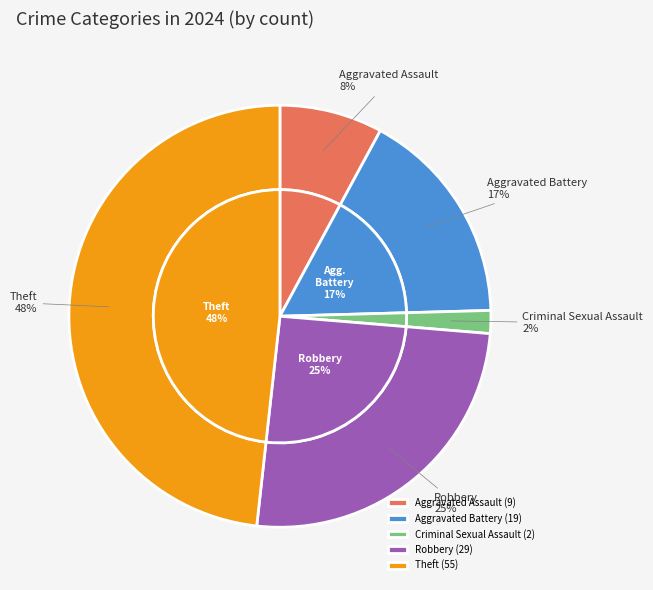

Which has a higher value, Theft or Criminal Sexual Assault?

Theft